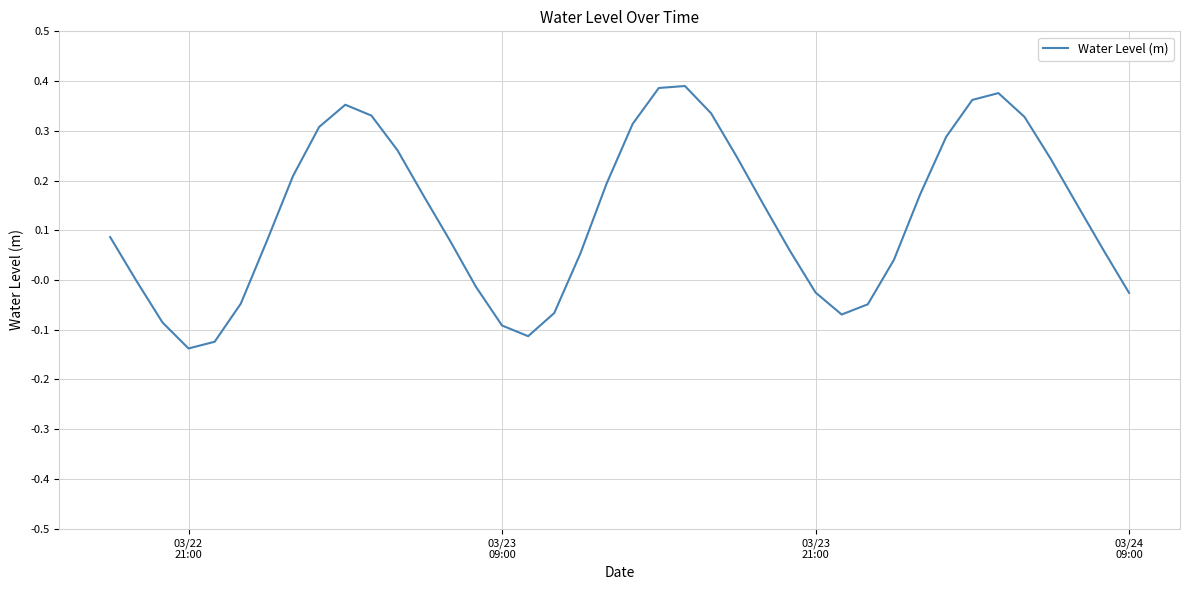

What is the difference between the maximum and minimum values?

0.5